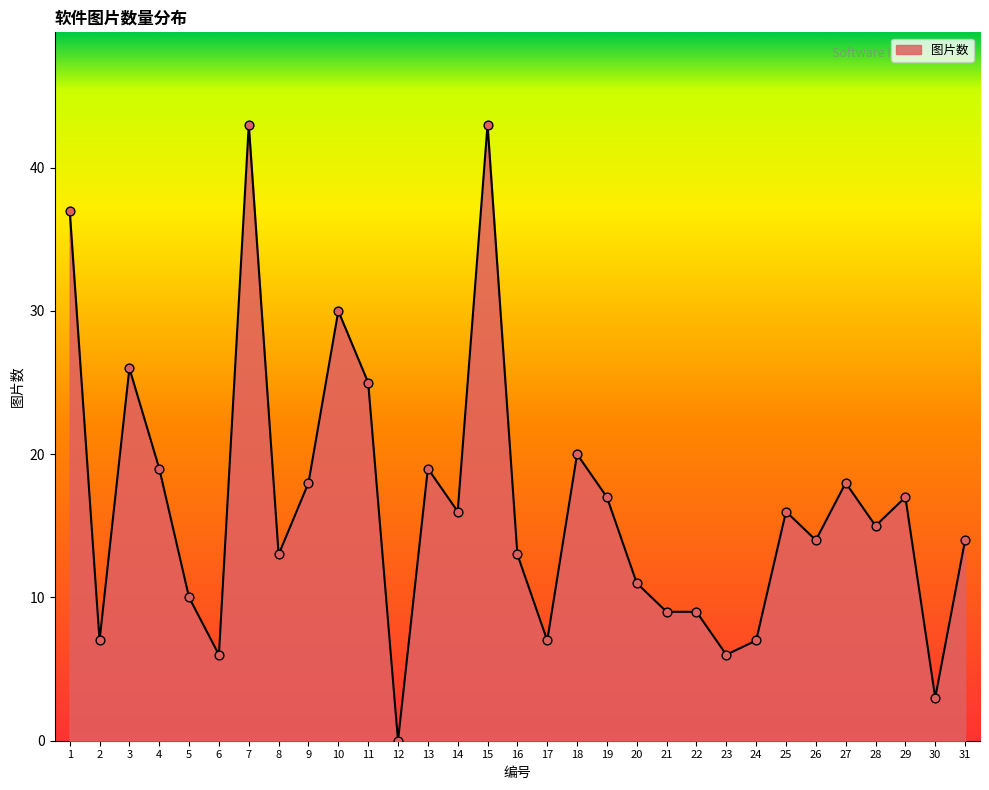

Which has a higher value, 22 or 10?

10